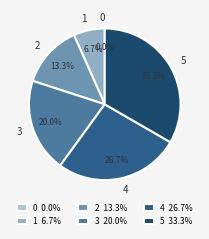

How much of the chart is everything except 4?

73.3%